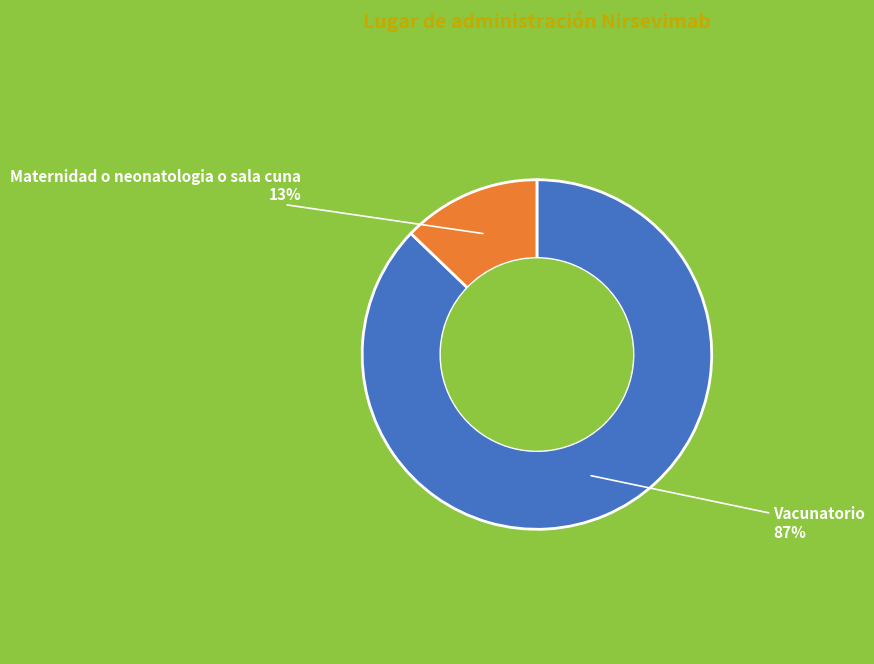

To the nearest percent, what is the average slice percentage?

50%